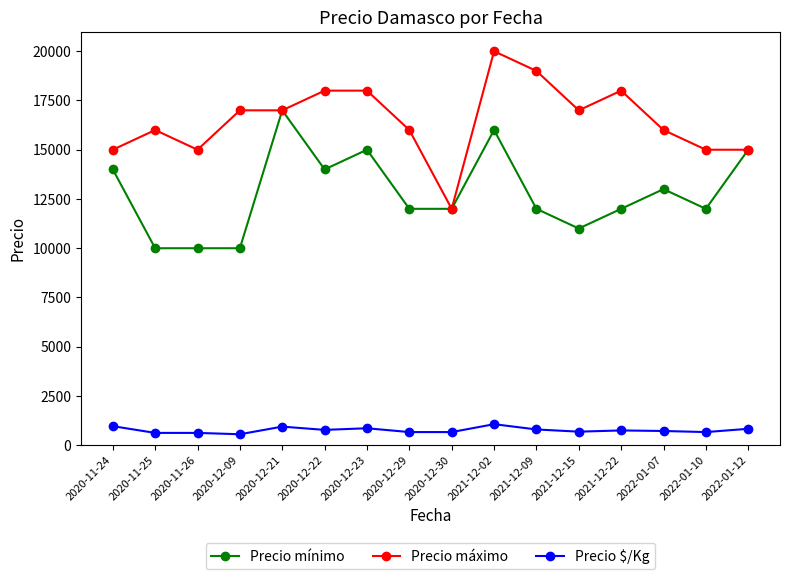

The Precio $/Kg series shows 667 at 2022-01-10. True or false?

True